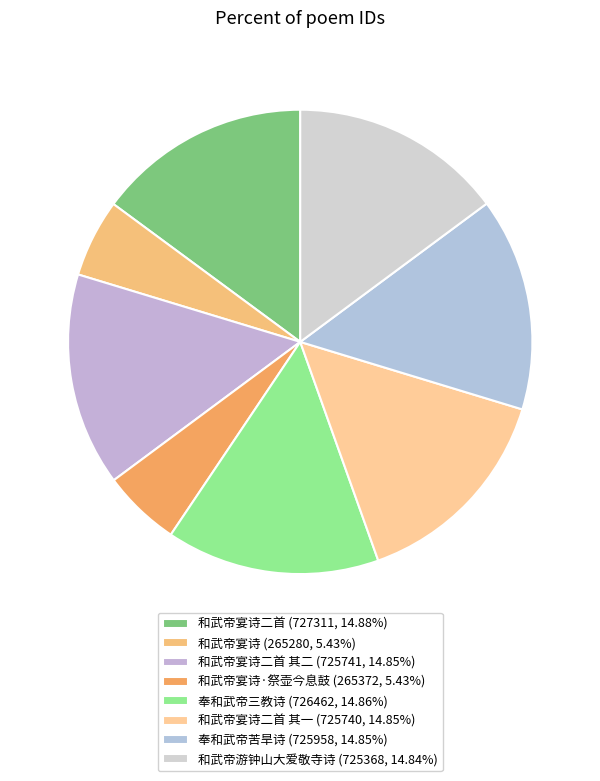

Count the number of slices in the pie.

8